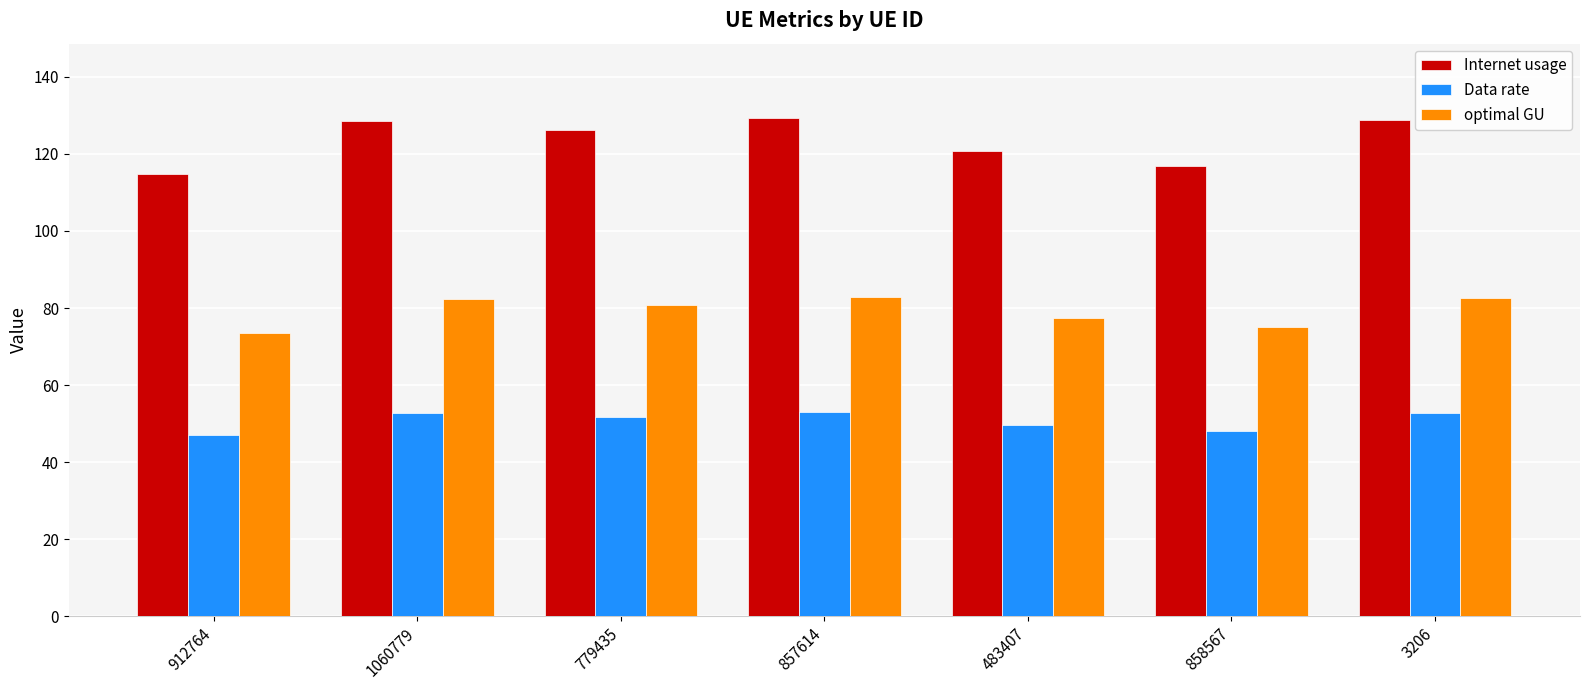

At how many categories does at least one series exceed 100?

7